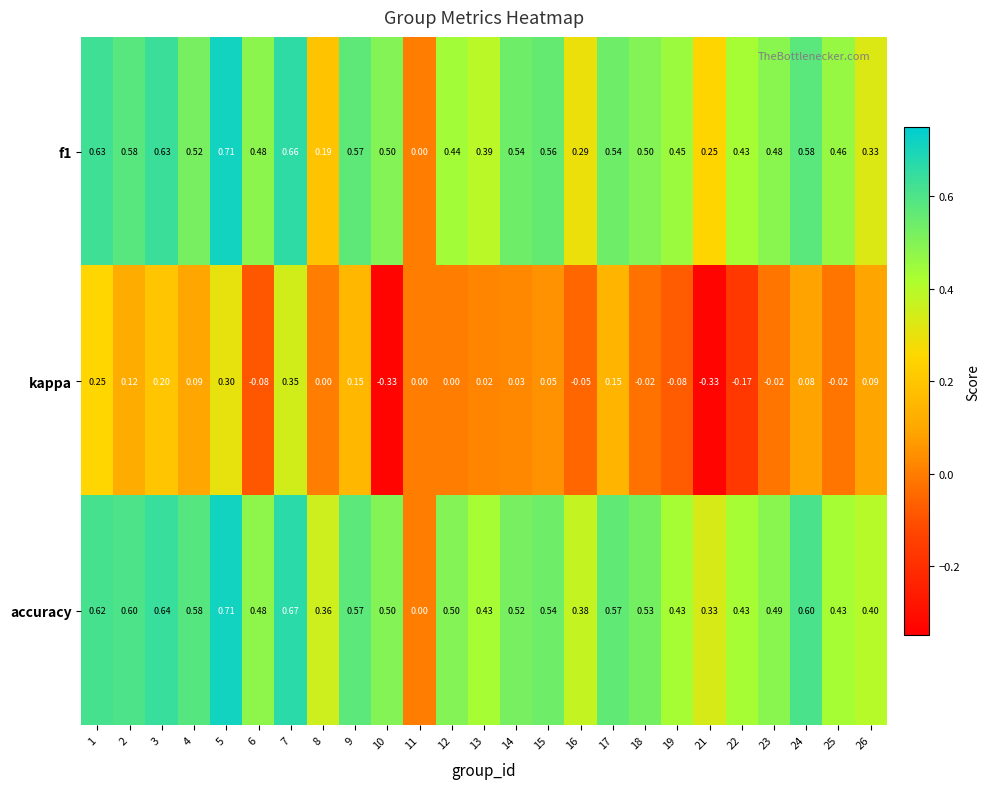

What is the spread (max minus min) of values at 15?

0.5